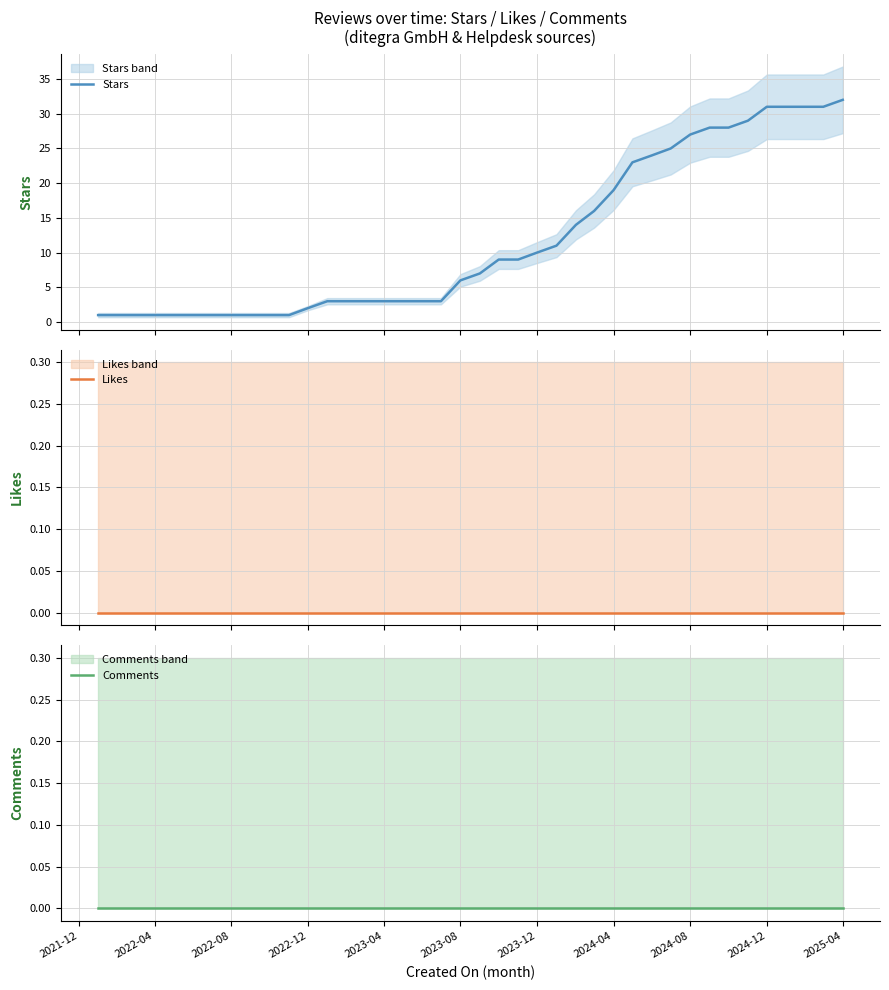

Is it true that Comments equals 0 at 2024-12?

True